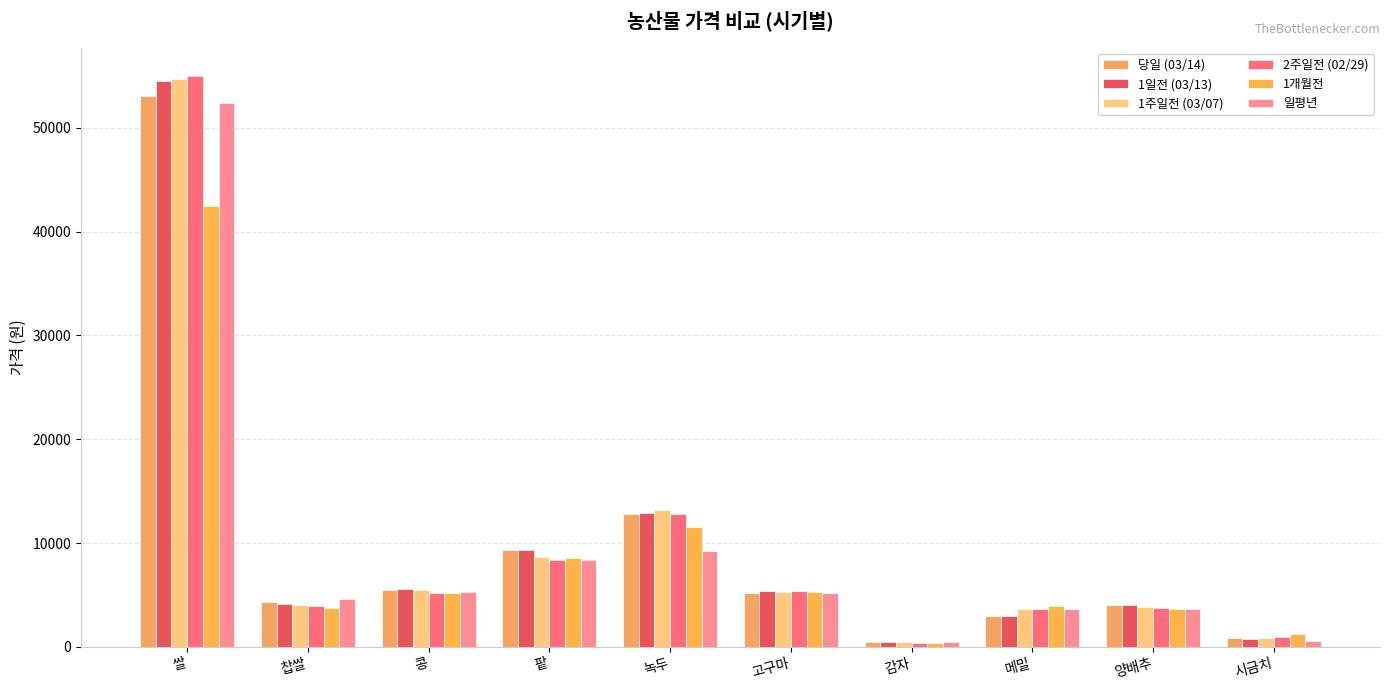

At how many categories does at least one series exceed 20872?

1